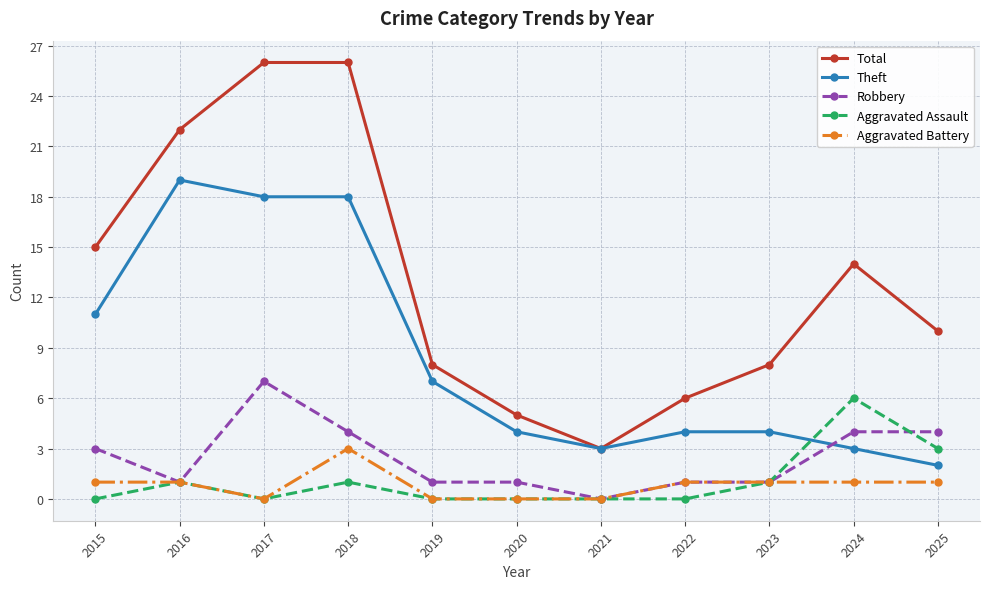

Does the chart have visible grid lines?

Yes